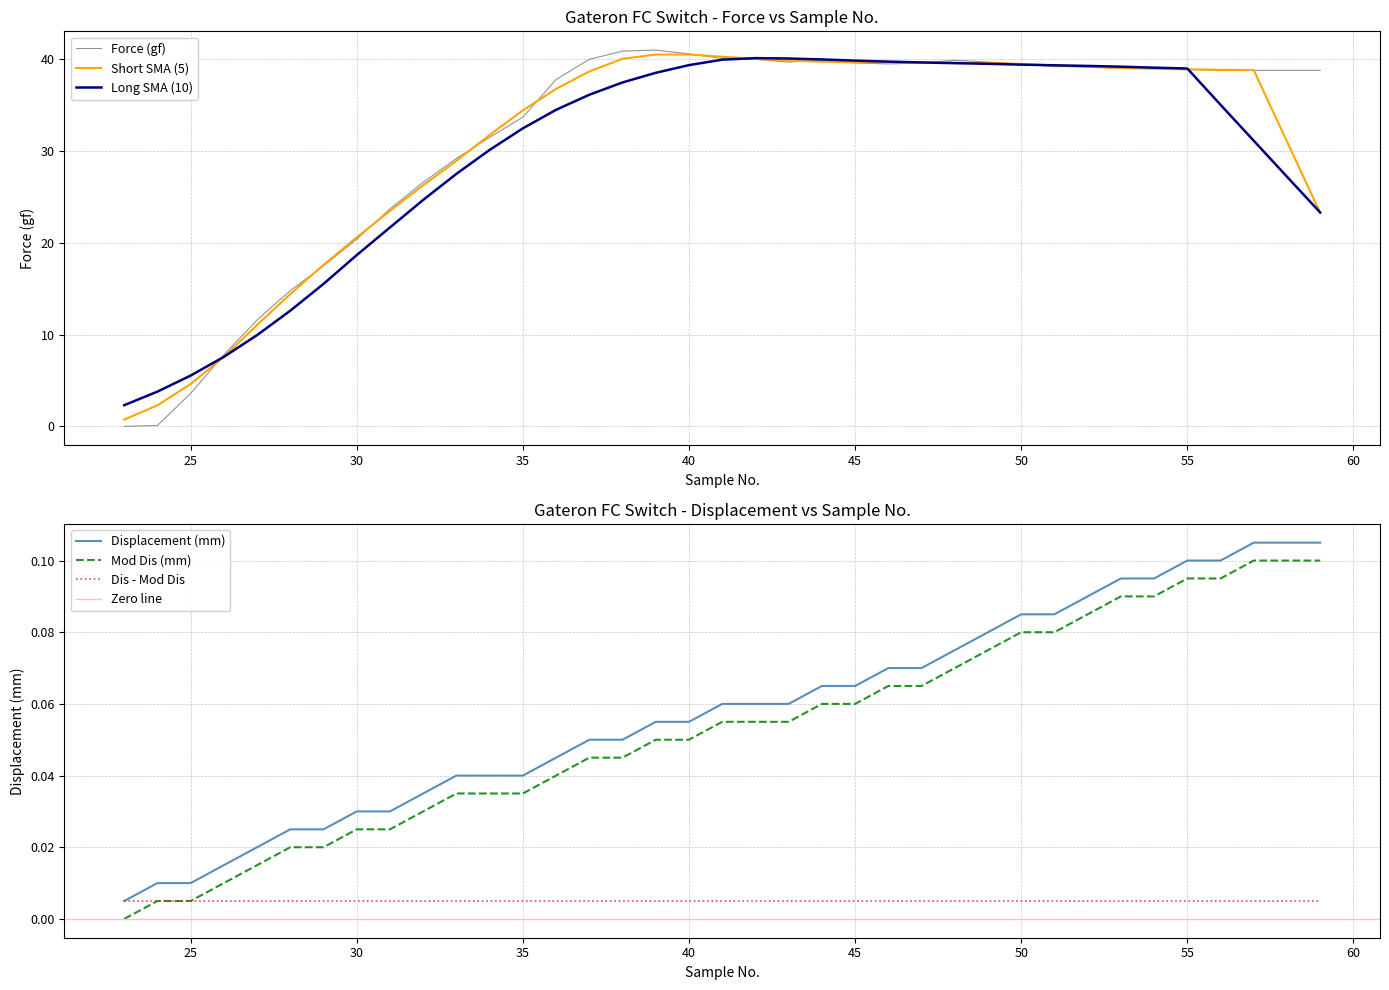

What is the highest value of the Long SMA (10) series?

40.1